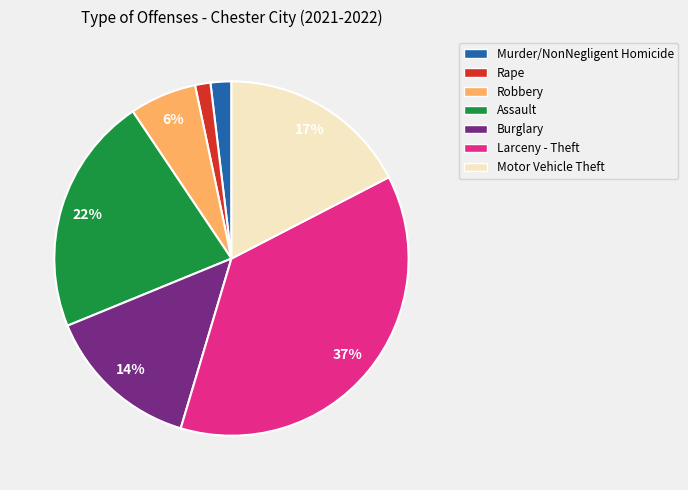

Between Larceny - Theft and Motor Vehicle Theft, which is larger?

Larceny - Theft